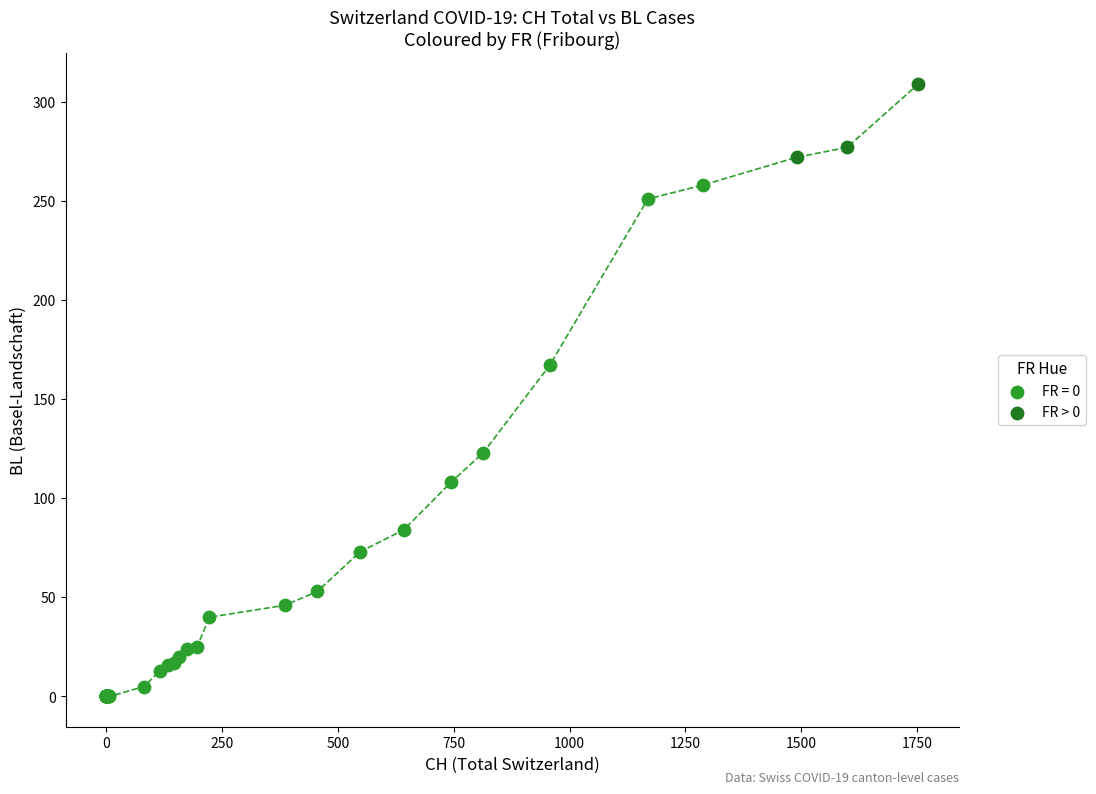

Which series reaches the maximum Y coordinate?

FR > 0